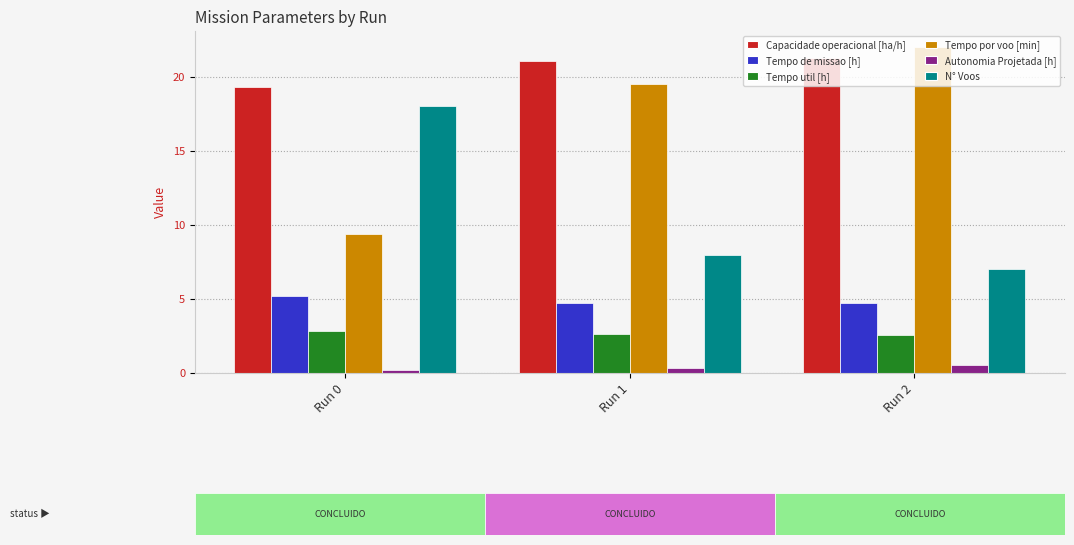

Rank the categories by Capacidade operacional [ha/h] value from highest to lowest.

Run 2, Run 1, Run 0